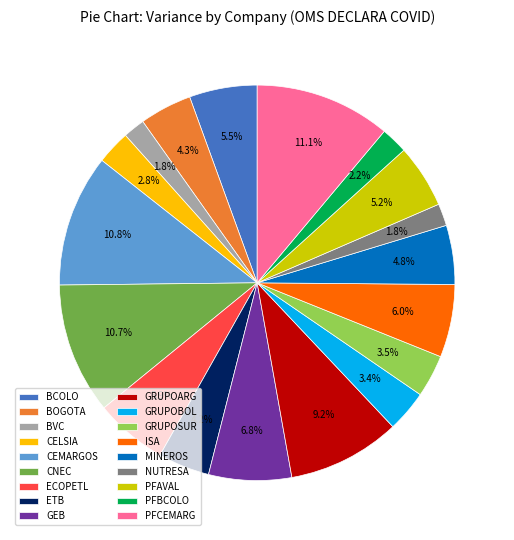

What percentage is the GRUPOBOL slice, to the nearest percent?

3%